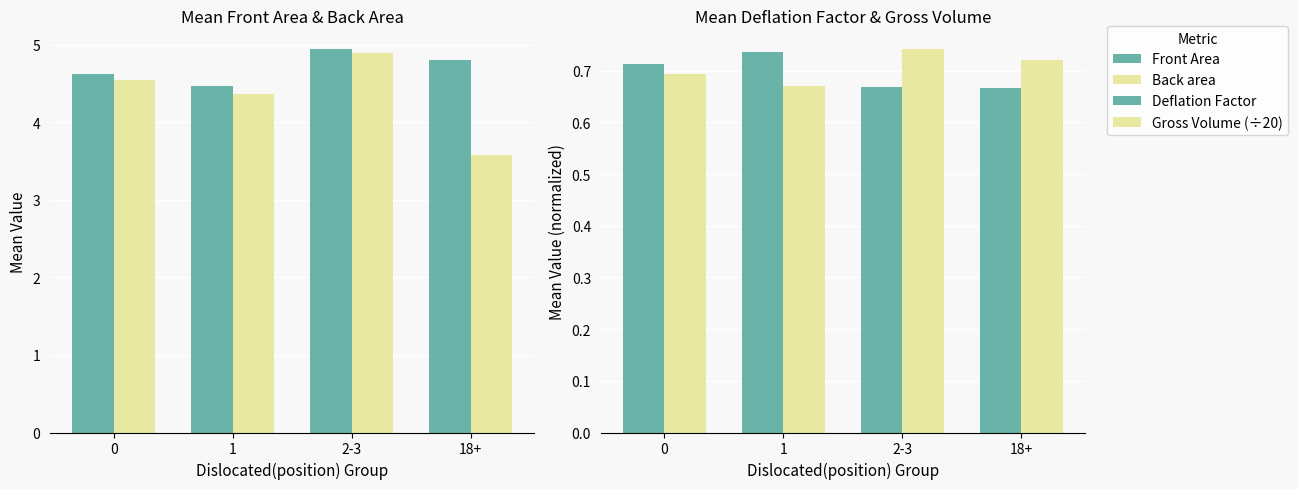

Reading left to right, transcribe all the data shown in this chart.

Front Area: 4.6	4.5	4.9	4.8
Back area: 4.5	4.4	4.9	3.6
Deflation Factor: 0.7	0.7	0.7	0.7
Gross Volume (÷20): 0.7	0.7	0.7	0.7